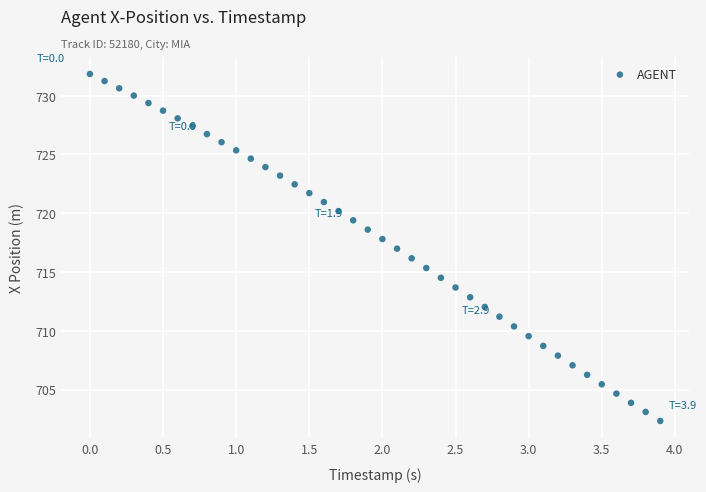

What is the range of X values (max minus min)?

3.9